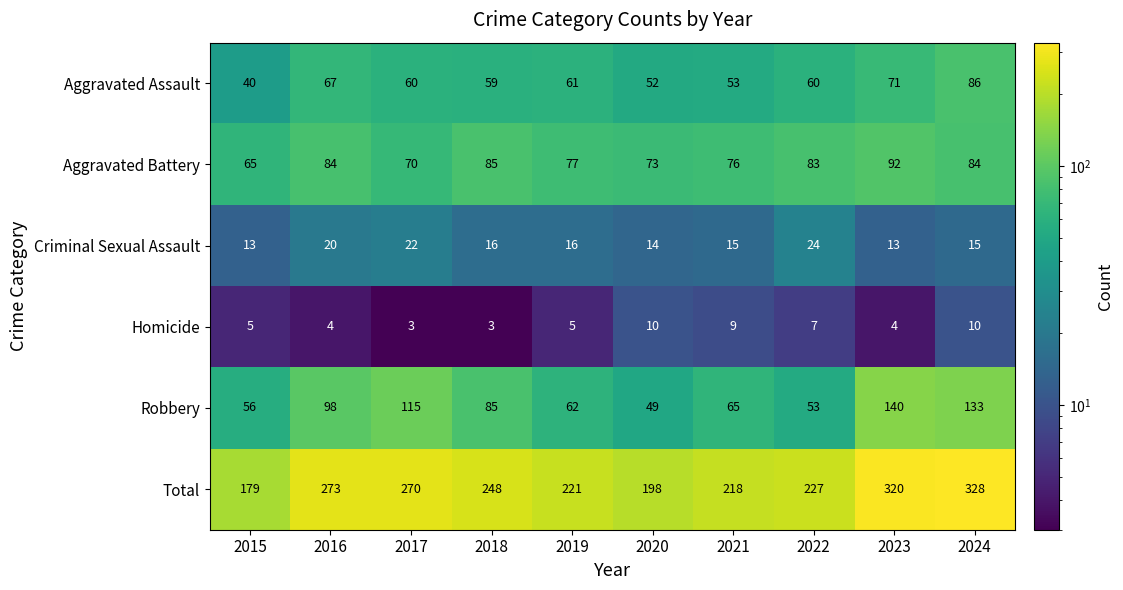

At which category does the chart reach its peak across all series?

2024